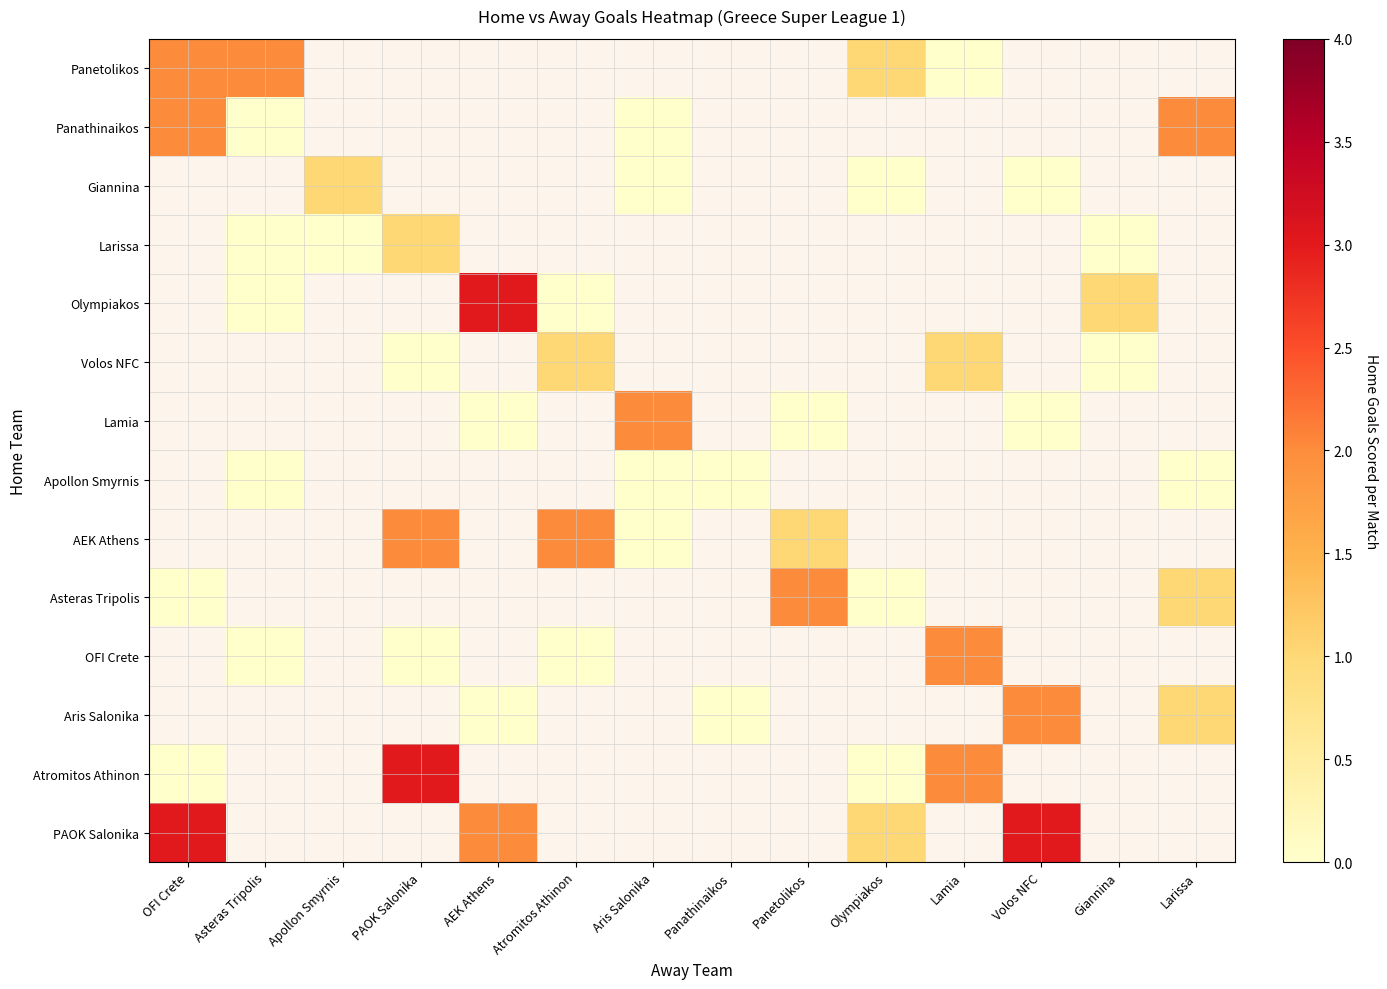

What is the maximum value shown in the chart?

3.0